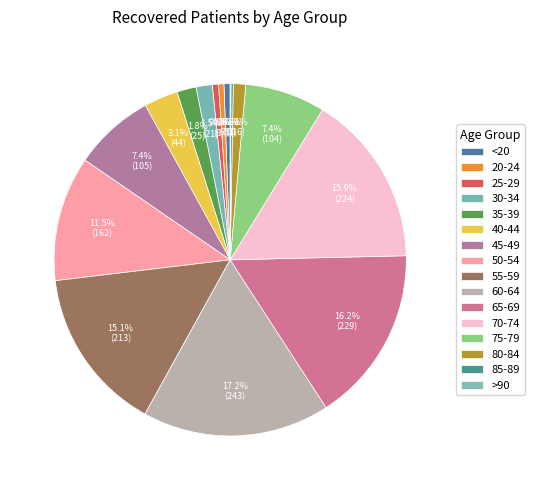

Approximately how many times larger is the value at 30-34 compared to 80-84?

1.3